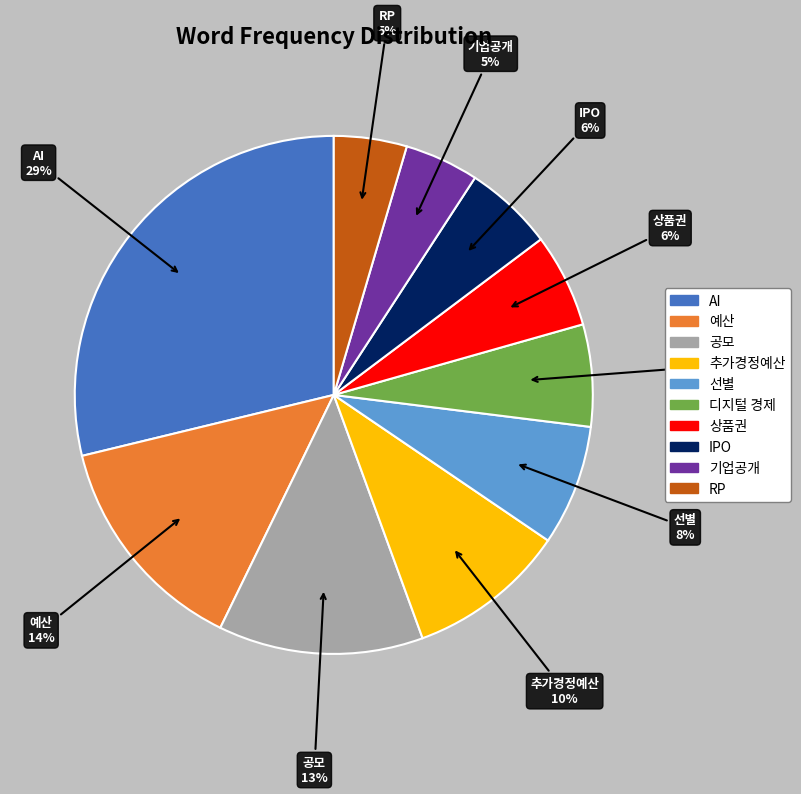

To the nearest percent, what is the difference between the largest and smallest slice percentages?

24%